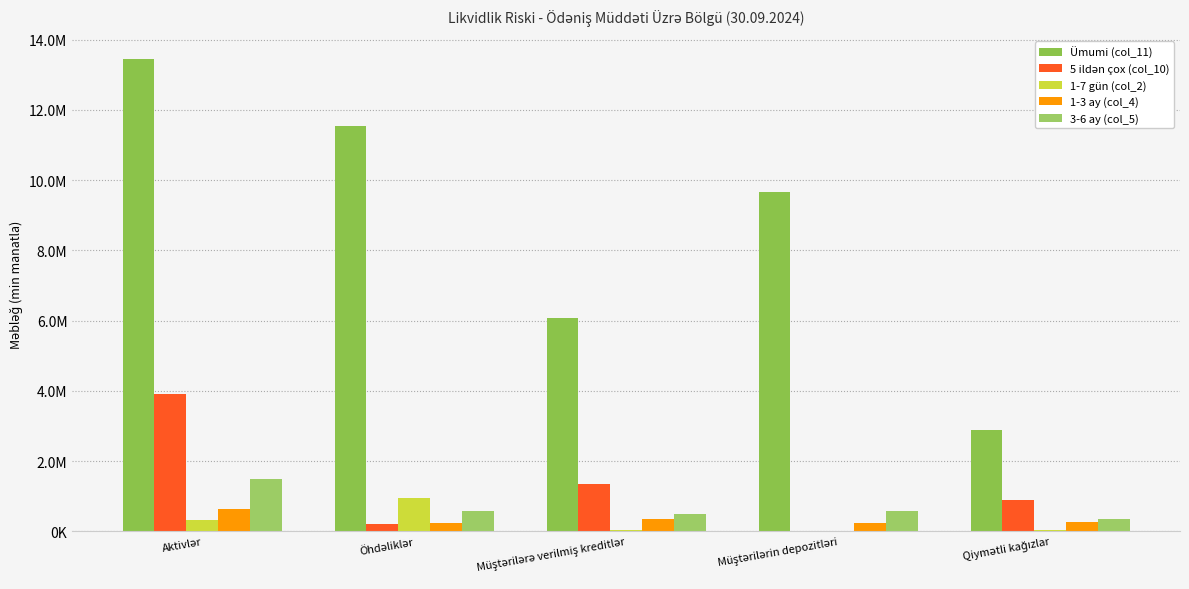

Are the bars grouped side by side (vs. stacked)?

Yes